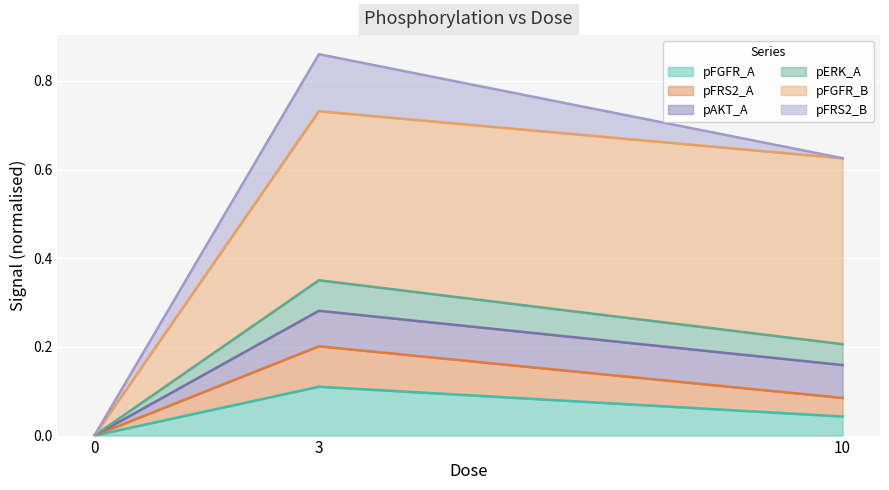

What are all the series names shown in the legend?

pFGFR_A, pFRS2_A, pAKT_A, pERK_A, pFGFR_B, pFRS2_B